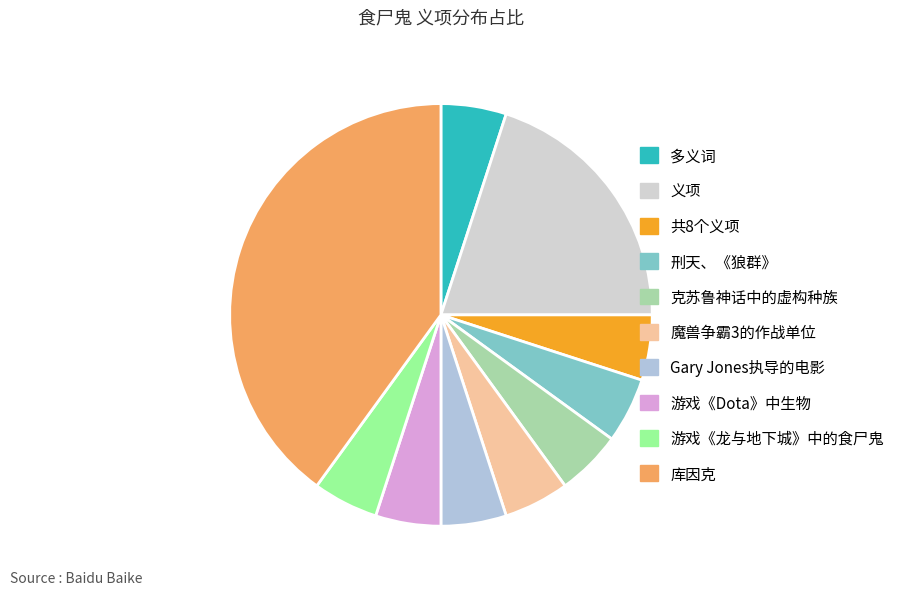

Count the number of slices in the pie.

10